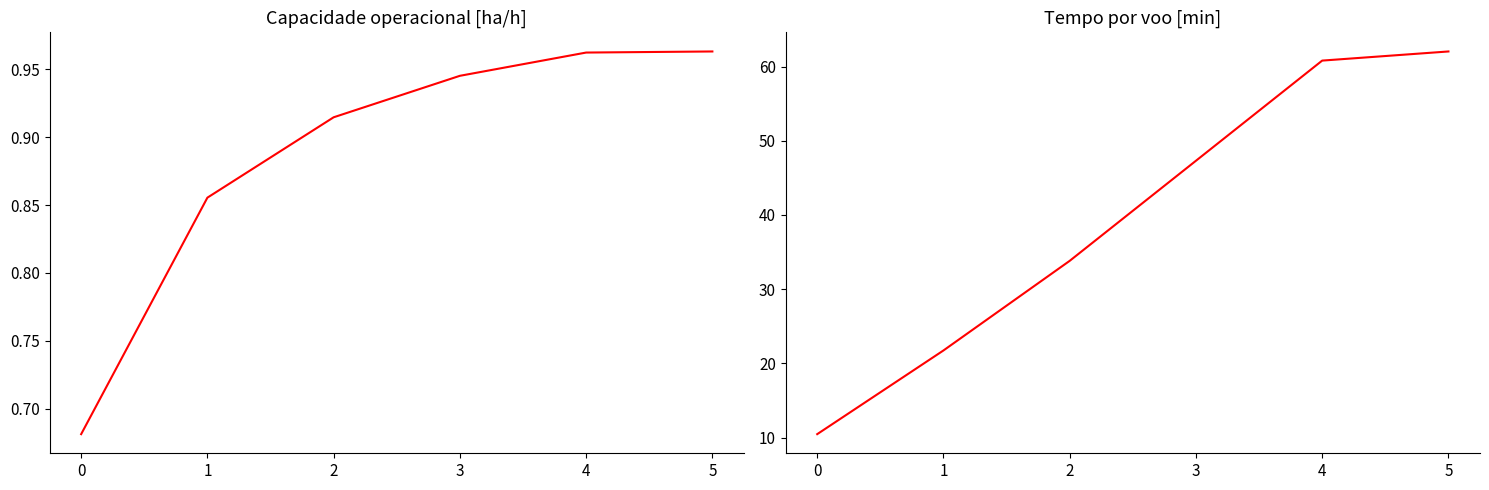

True or false: Capacidade operacional [ha/h] and Tempo por voo [min] cross at least once.

False